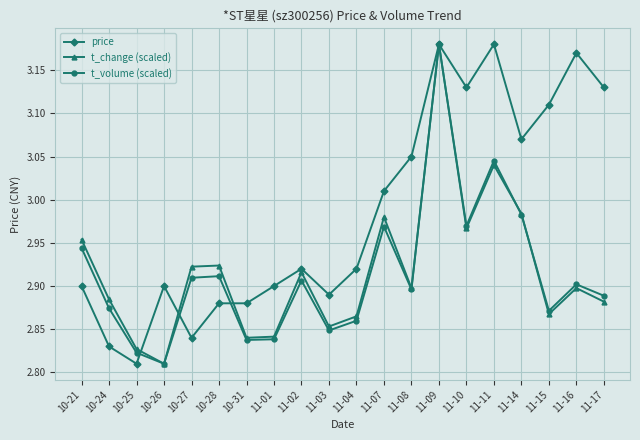

At which label does price reach its minimum?

10-25